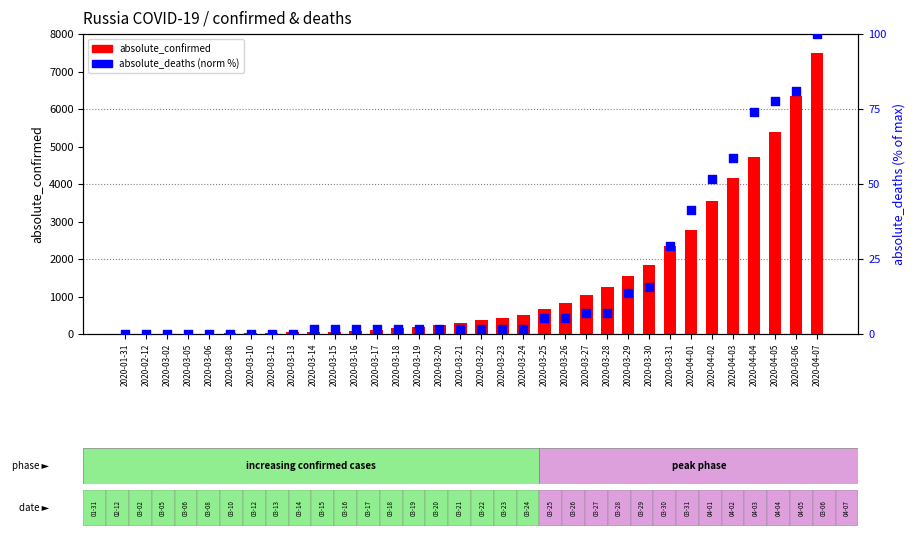

Is the value of absolute_deaths (norm %) at 2020-03-10 greater than the value of absolute_confirmed at 2020-03-10?

No